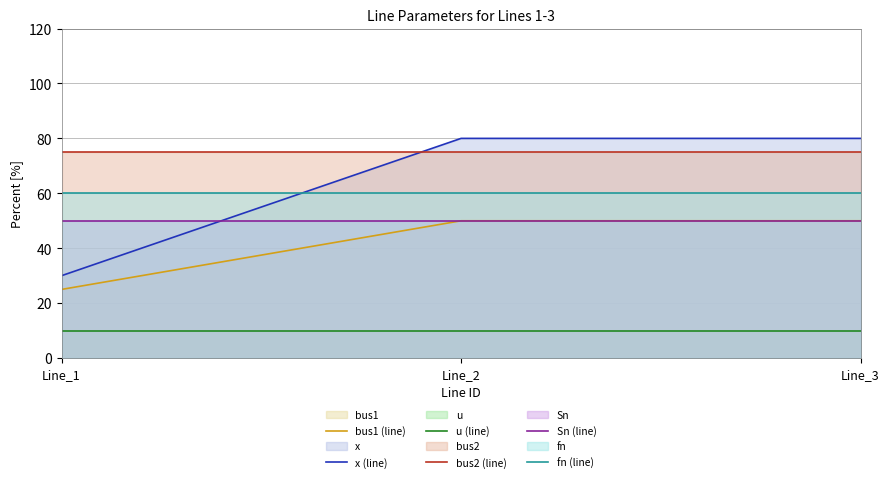

Which has a higher value, Line_1 or Line_2?

Line_2